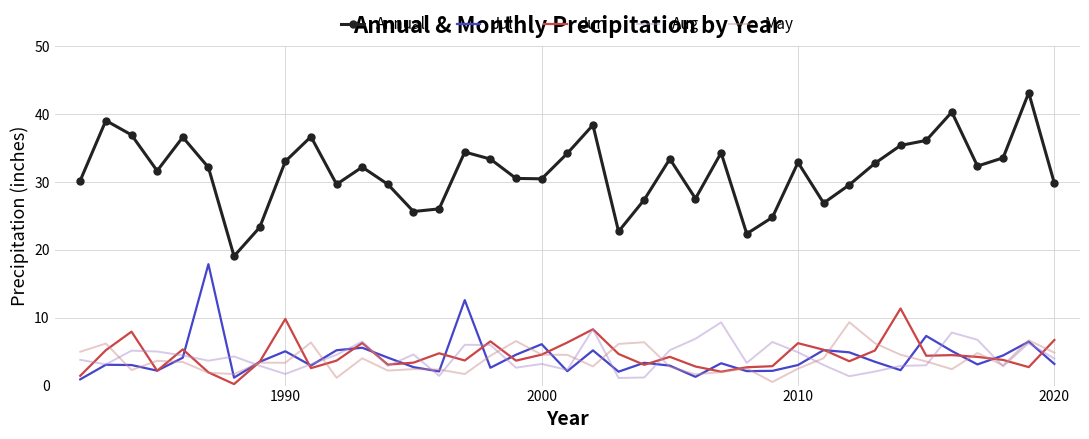

True or false: May and Annual intersect in this chart.

False